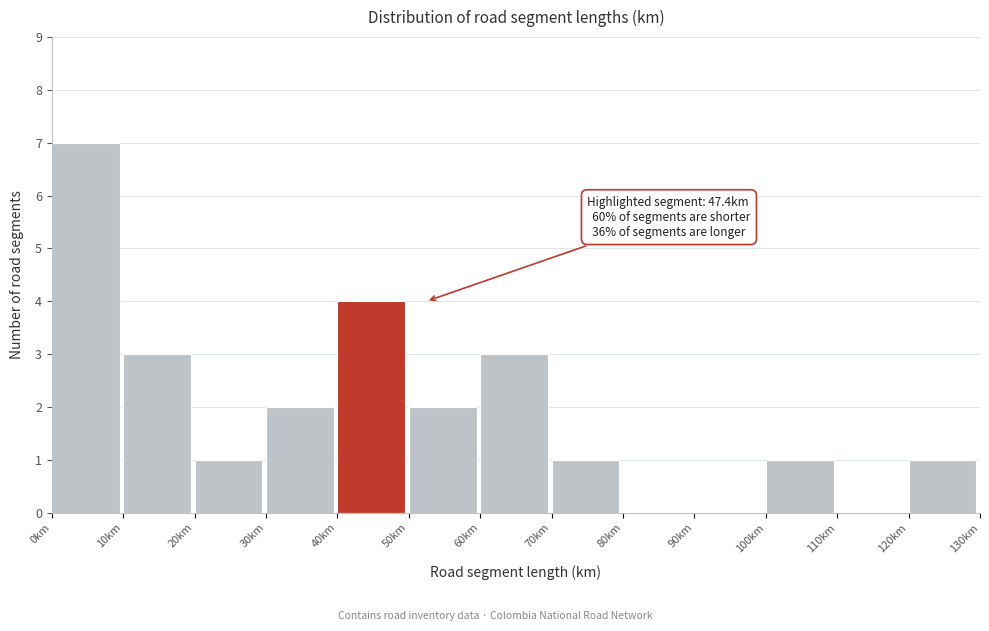

Which range on the x-axis has the tallest bar?

0 to 10